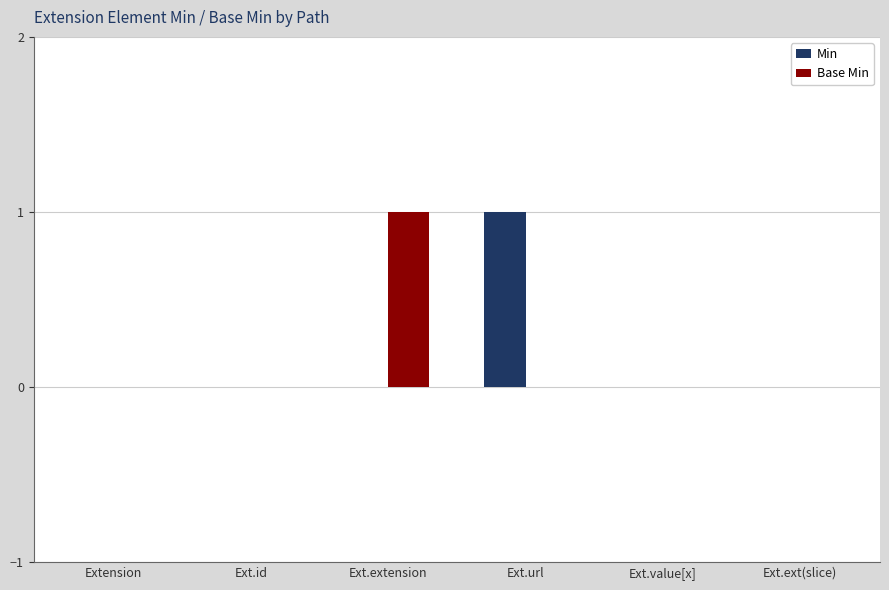

Between Ext.id and Ext.url, which series saw the biggest shift?

Min